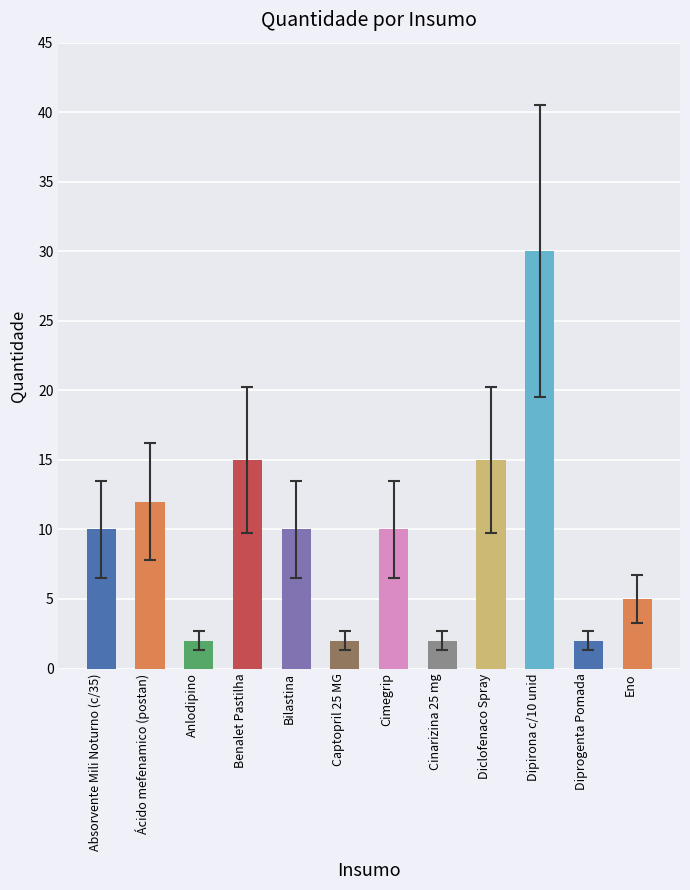

Between Diclofenaco Spray and Cimegrip, which is larger?

Diclofenaco Spray